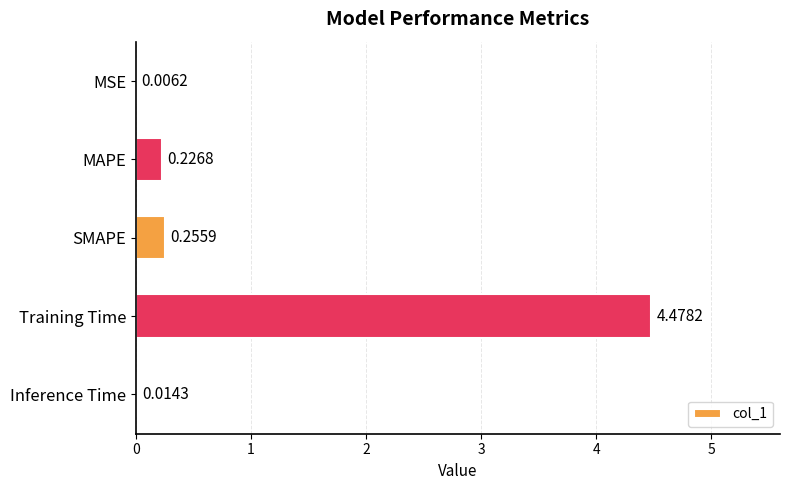

What is the average value?

1.0